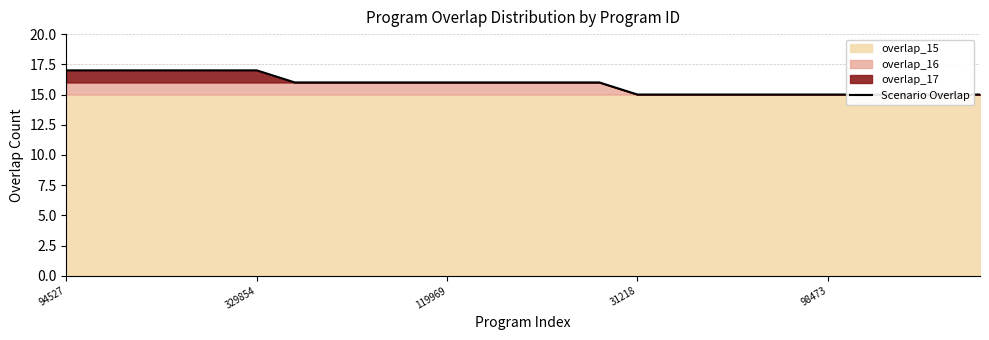

Between 119969 and 24, which is larger?

119969